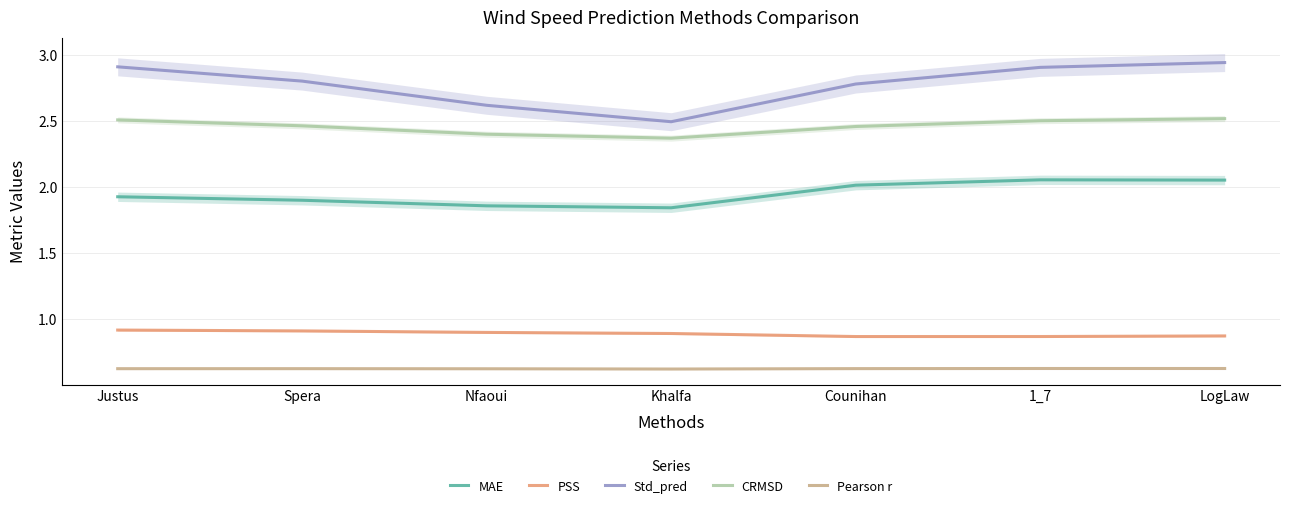

What is the sum of all MAE values?

13.7